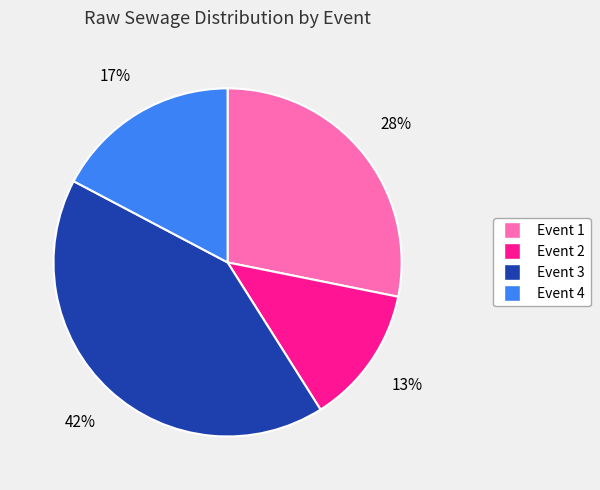

Count the number of slices in the pie.

4